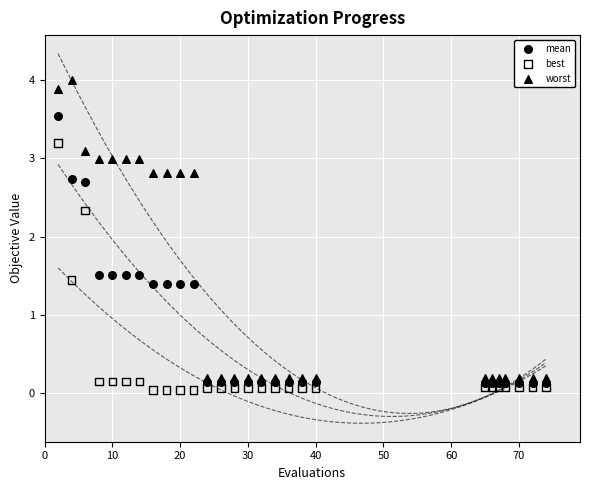

Which series contains the lowest Y value?

best